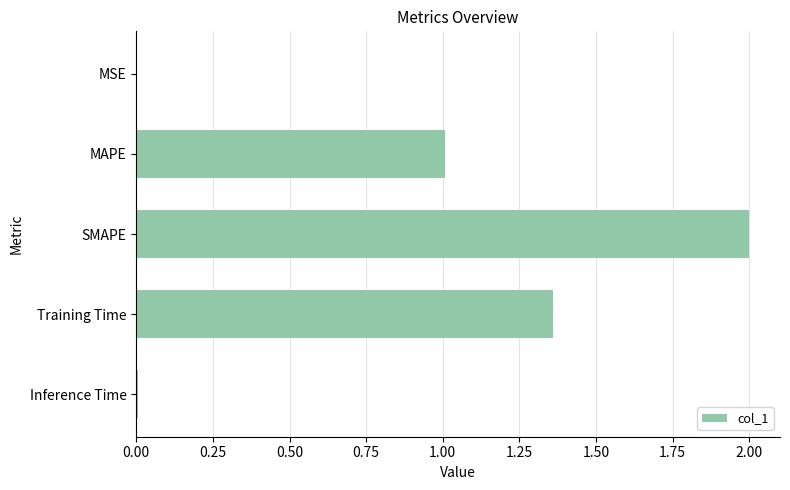

Between SMAPE and Inference Time, which is larger?

SMAPE